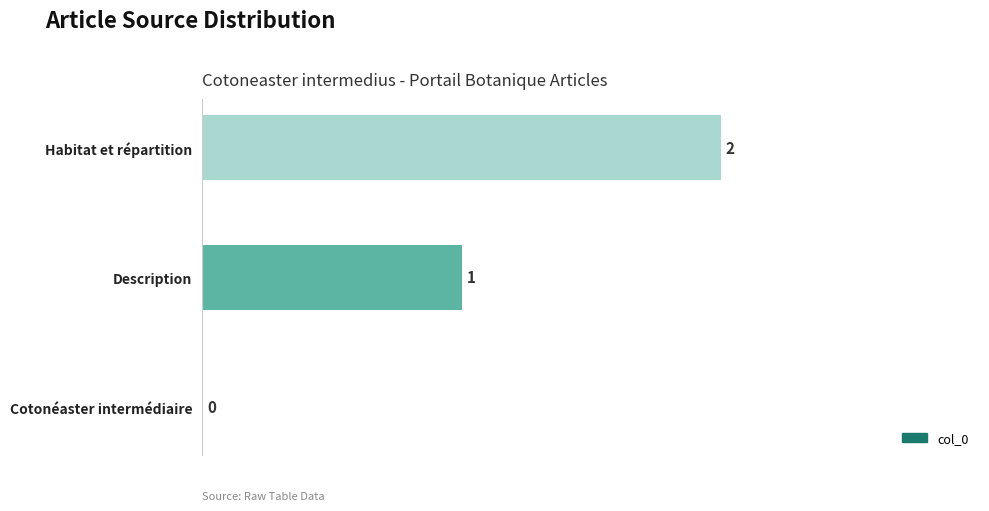

Does the chart contain stacked bars?

No